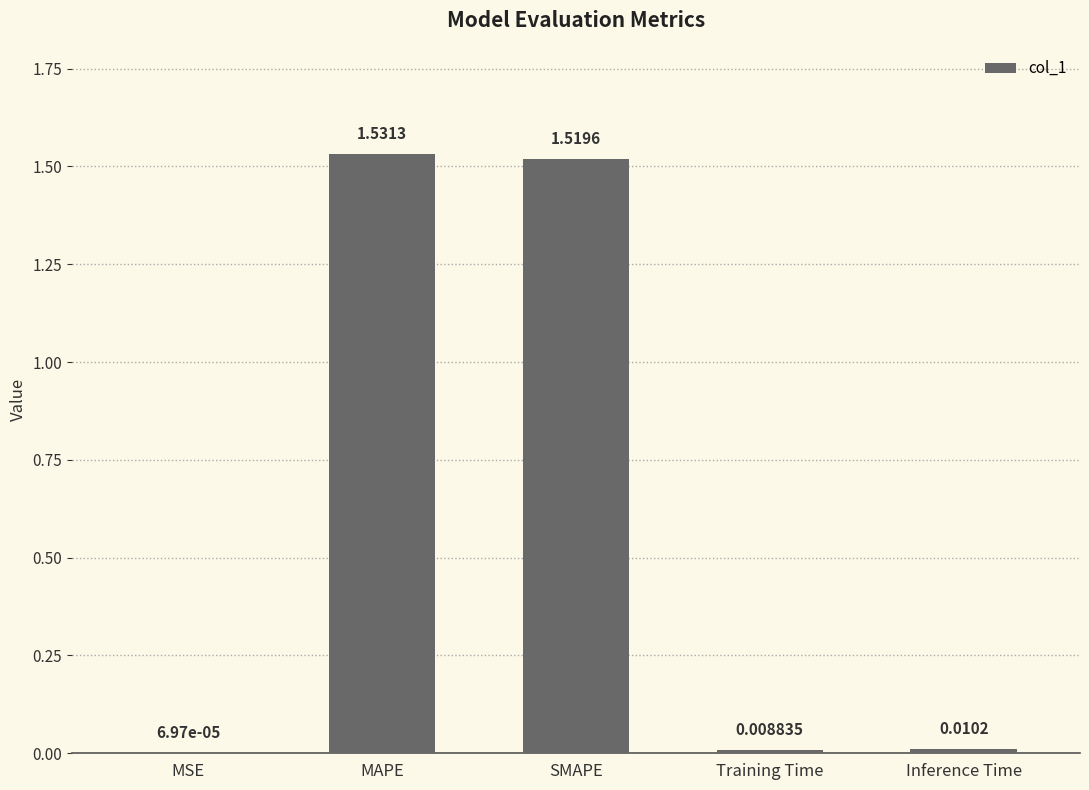

How many series are shown in this chart?

1